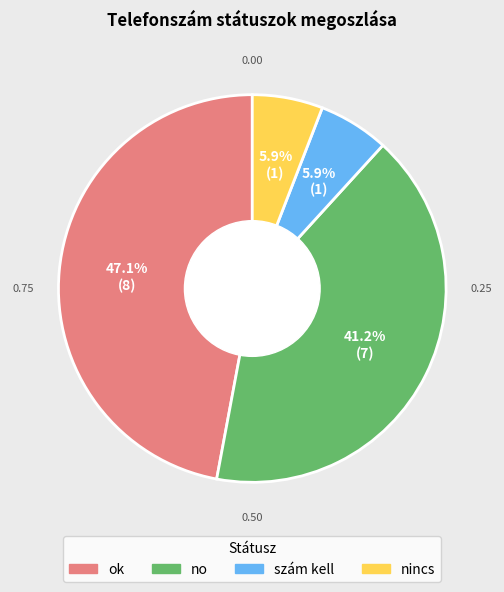

What portion of the pie excludes no?

58.8%